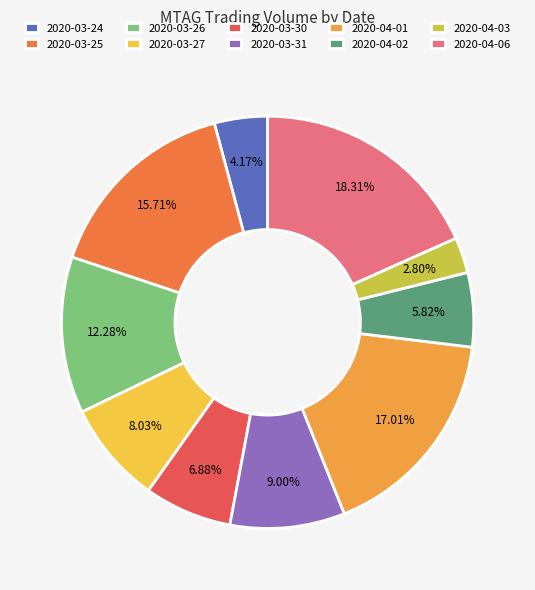

Between 2020-03-25 and 2020-03-30, which is larger?

2020-03-25